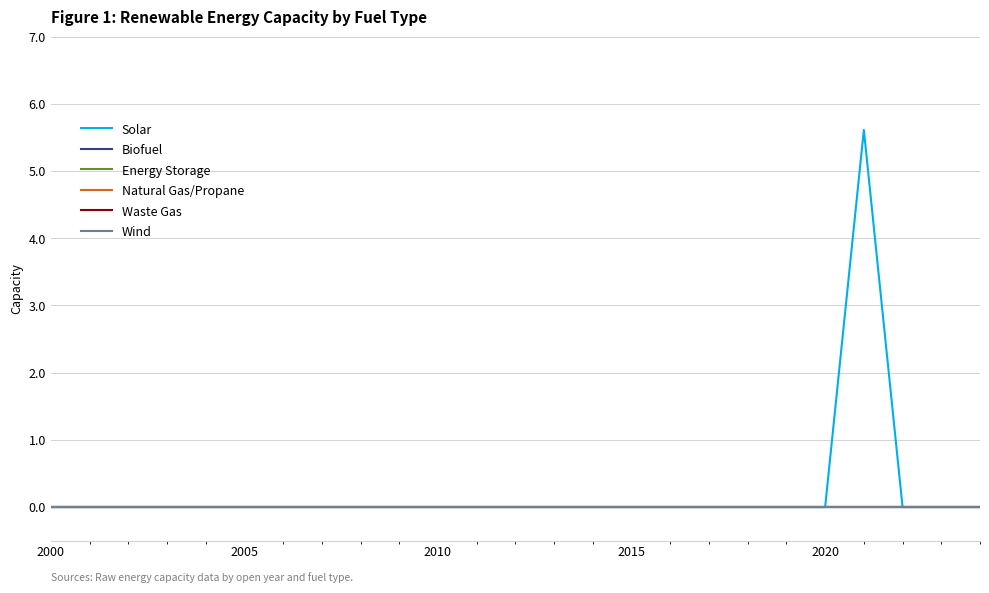

Is this an area chart (filled region under the line)?

No